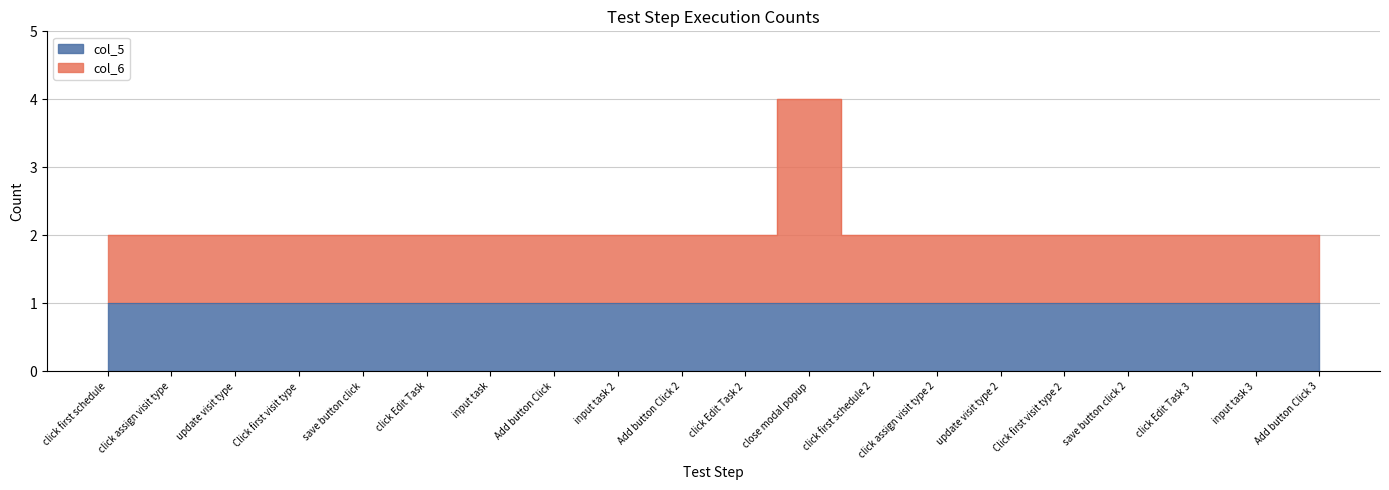

Between click assign visit type 2 and click Edit Task 2, which is larger?

click assign visit type 2